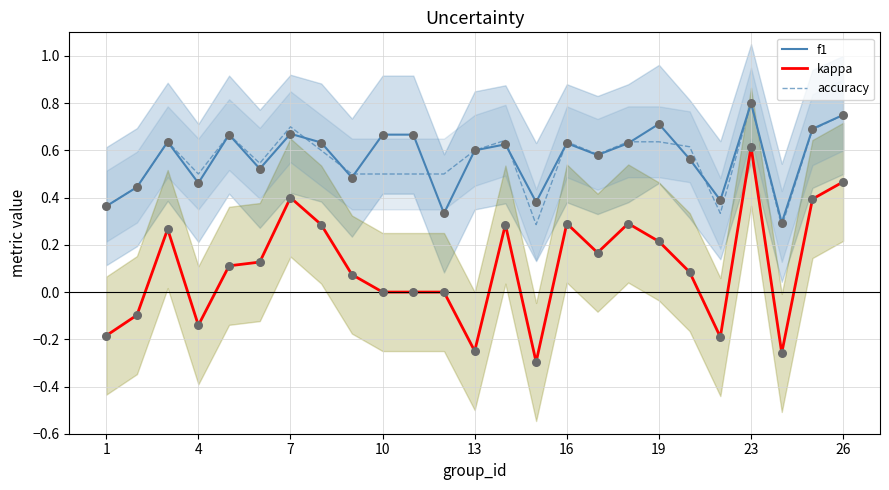

What are all the series names shown in the legend?

f1, kappa, accuracy